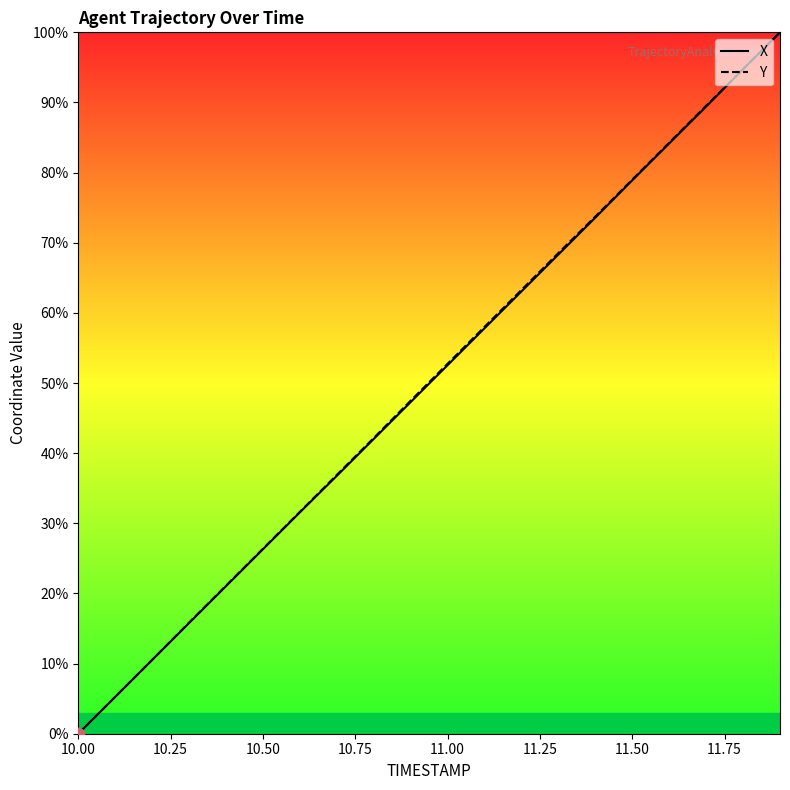

Which series has the widest spread of Y values?

X